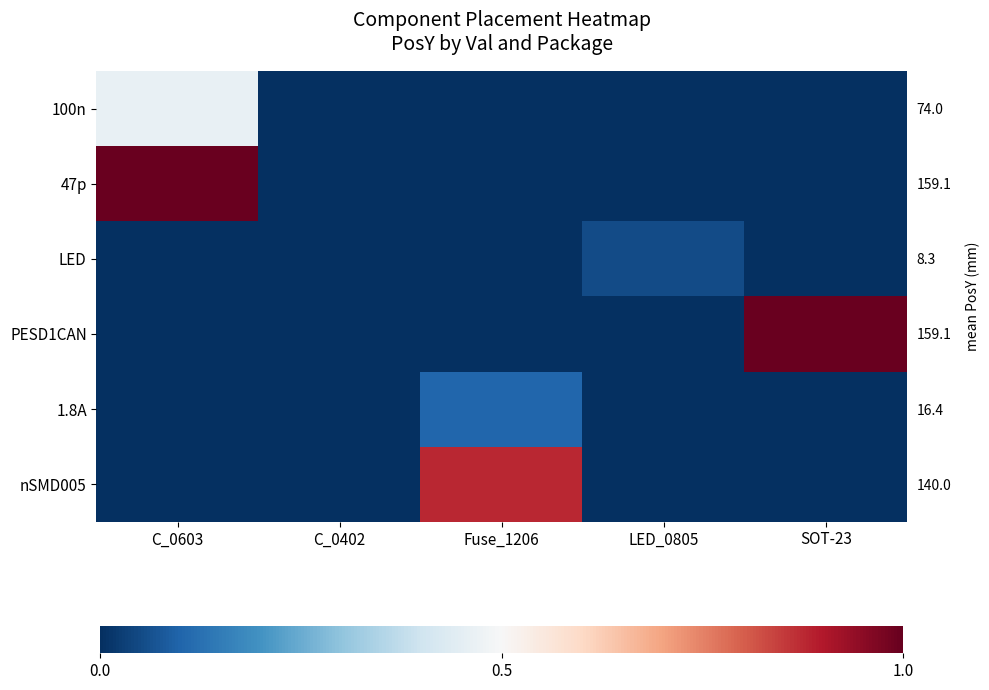

At which label does LED reach its minimum?

C_0603